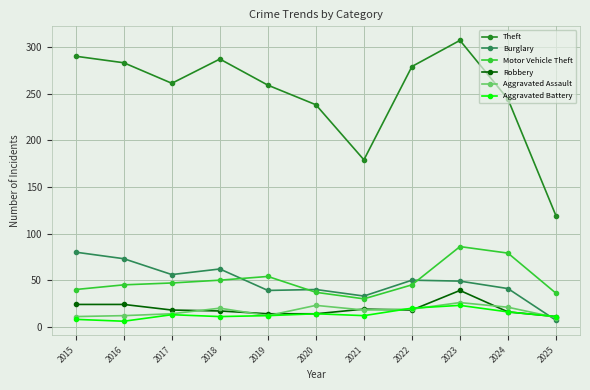

At 2023, list the series in order from smallest to largest.

Aggravated Battery, Aggravated Assault, Robbery, Burglary, Motor Vehicle Theft, Theft